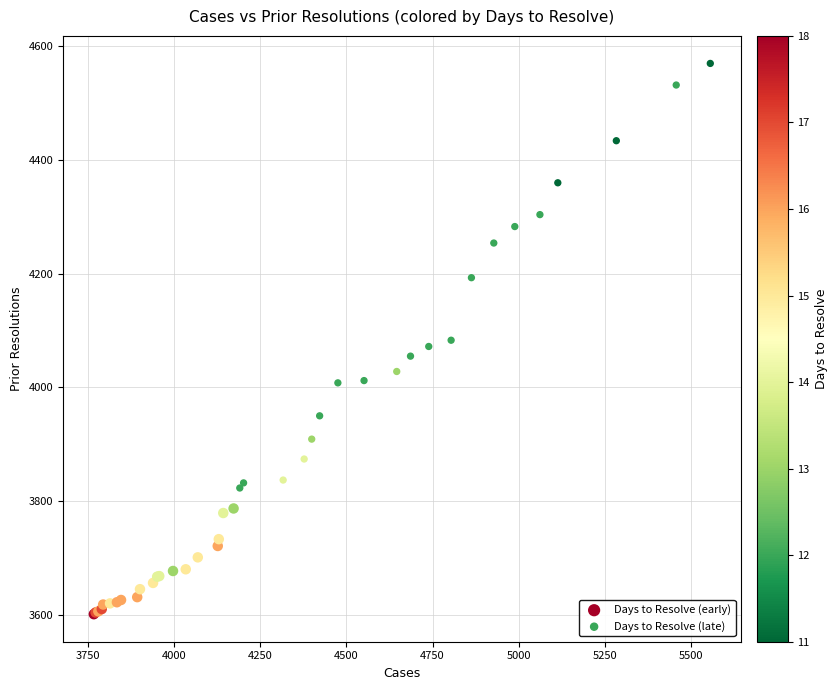

Which series has the widest spread of Y values?

Days to Resolve (late)